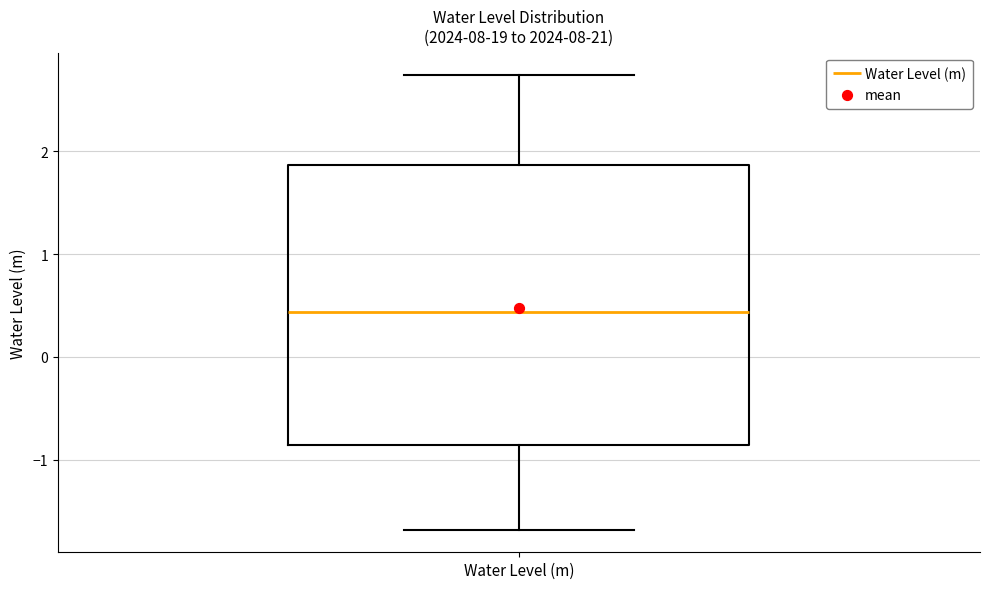

Read this box plot against the y-axis: the position of the median line, the range covered by the box, and the ends of both whiskers. The values are not printed on the chart, so give them approximately, as read against the axis.

median 0.4, box -0.9 to 1.9, whiskers -1.7 to 2.7